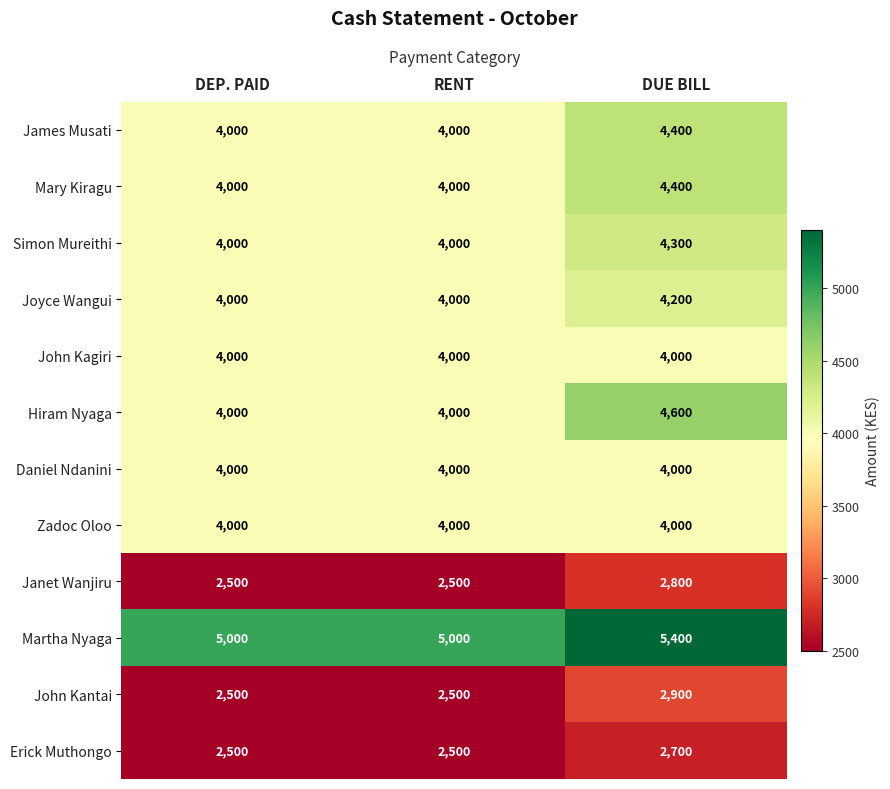

True or false: Erick Muthongo has a value of 1570 at DUE BILL.

False